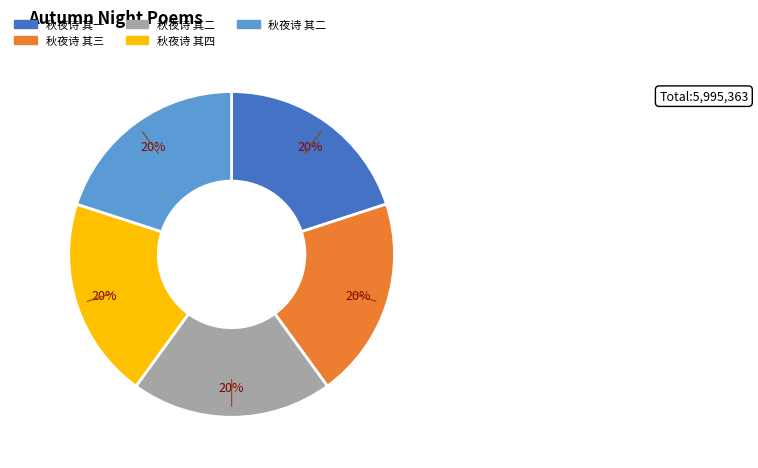

To the nearest percent, what is the average slice percentage?

20%